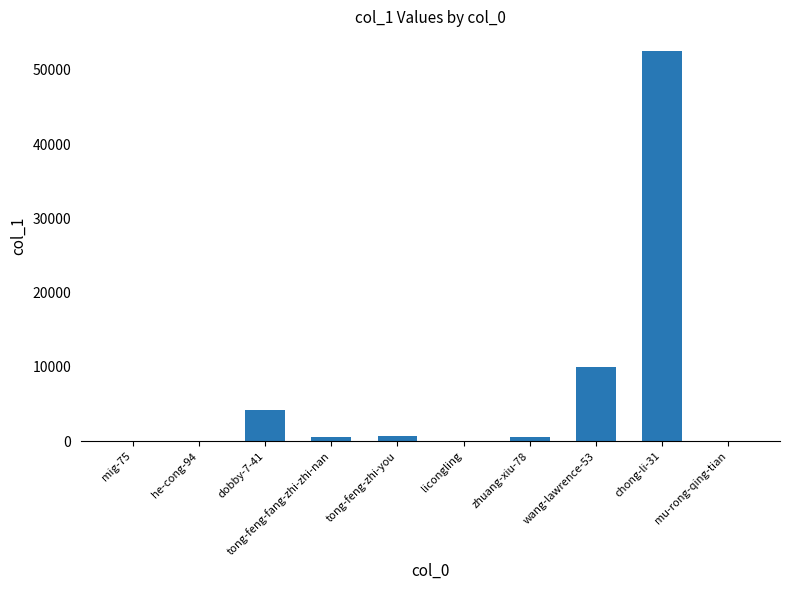

Where is the data nearest to the value 26286?

wang-lawrence-53